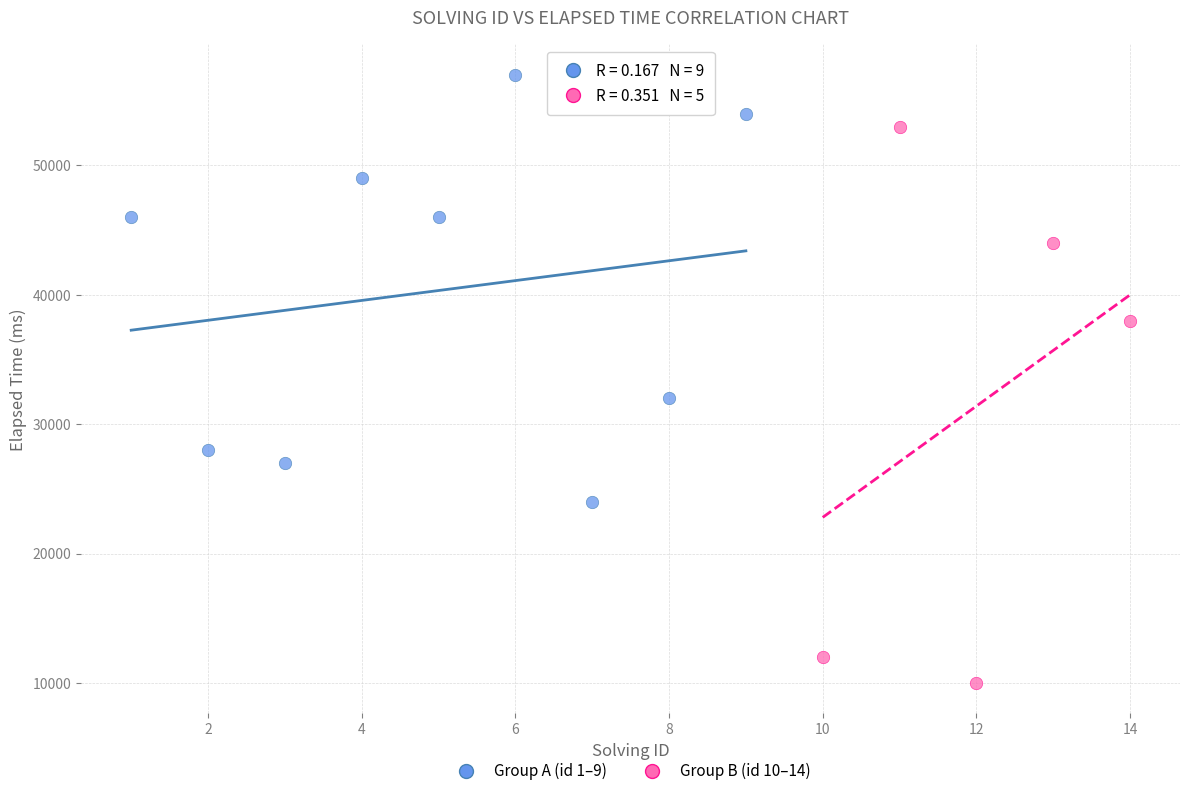

Which series has the largest Y range (max minus min)?

Group B (id 10–14)